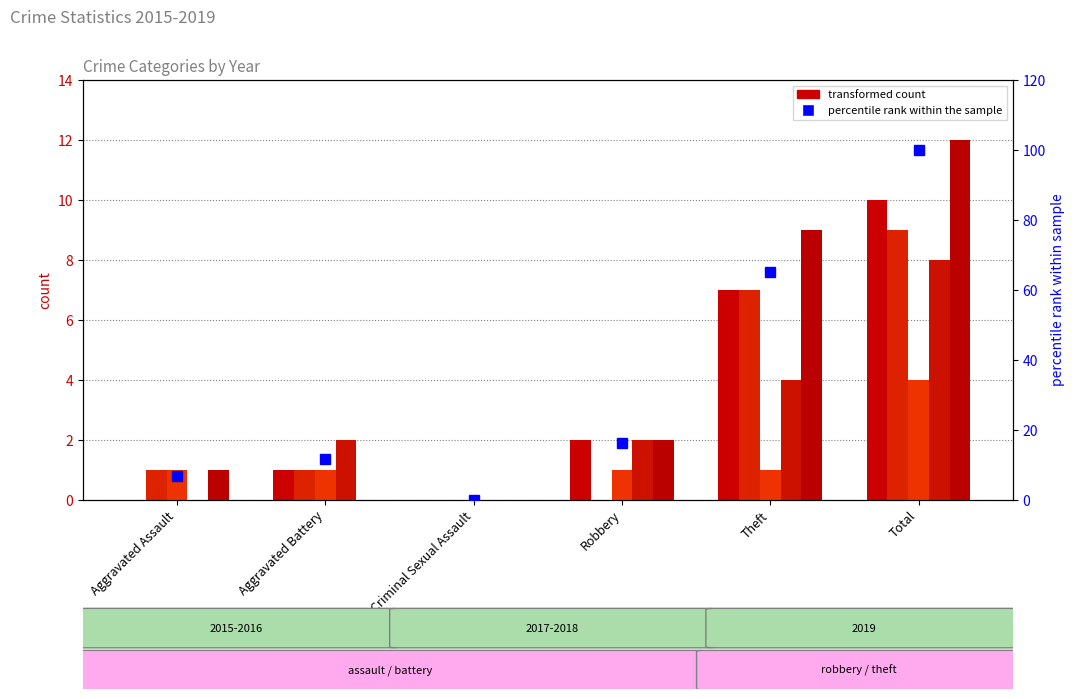

True or false: the data shows 100.0 at Total.

True